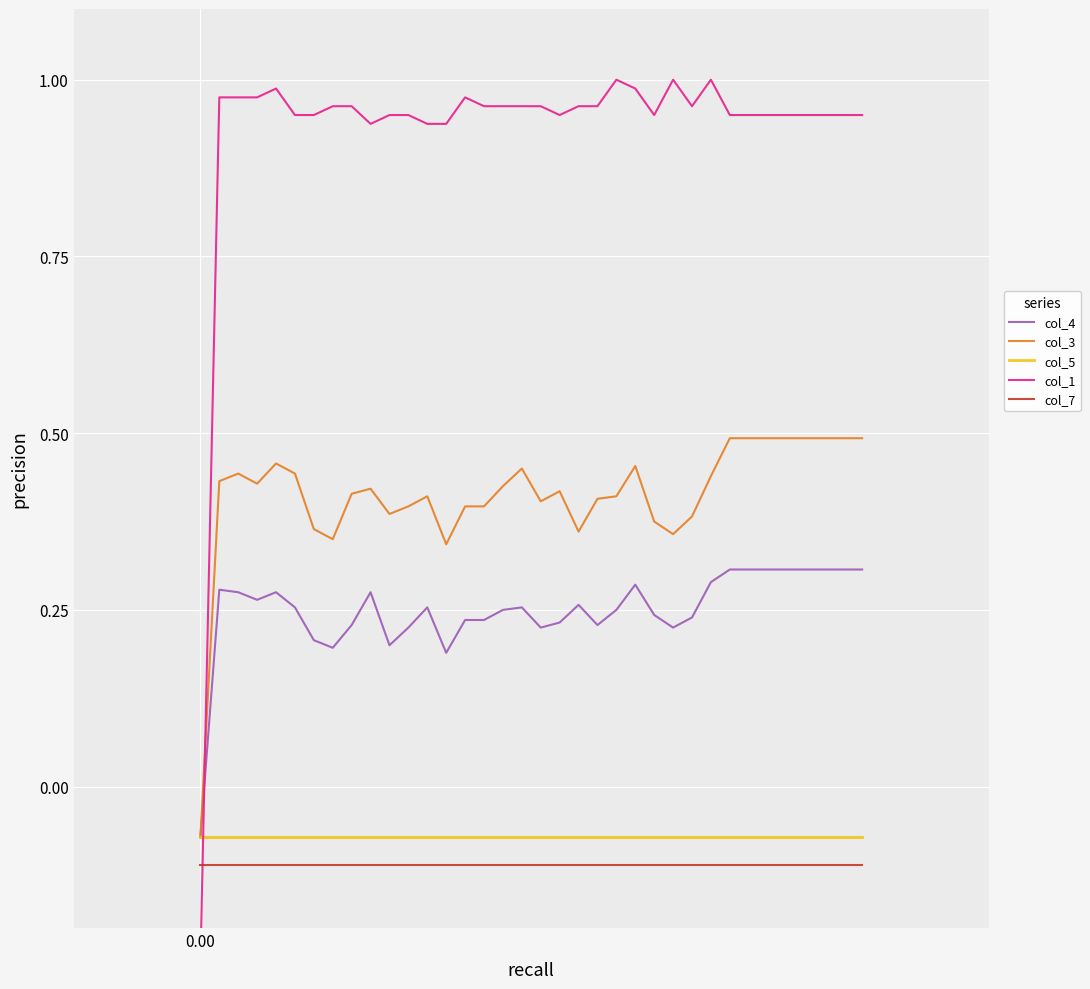

Does the chart display data point markers on the line(s)?

No